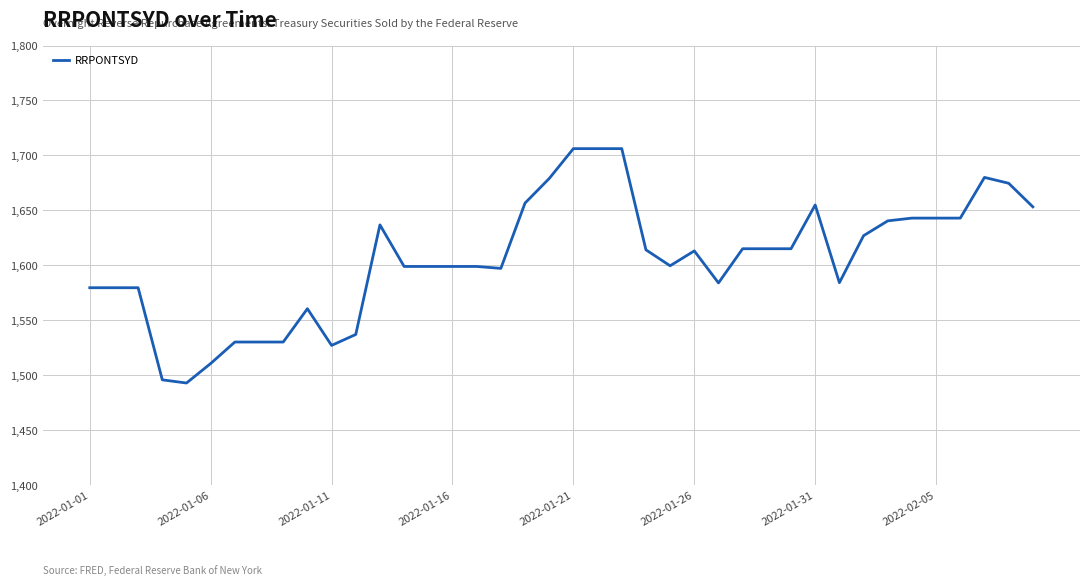

What is the difference between the maximum and minimum values?

213.3